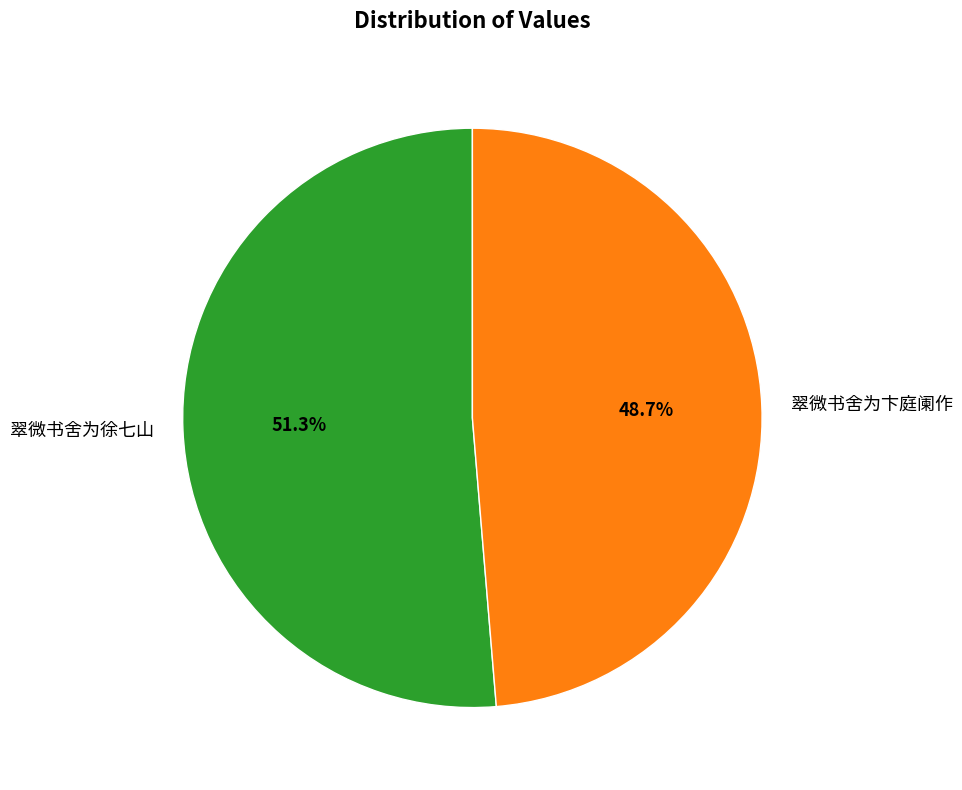

Which category accounts for the majority?

翠微书舍为徐七山